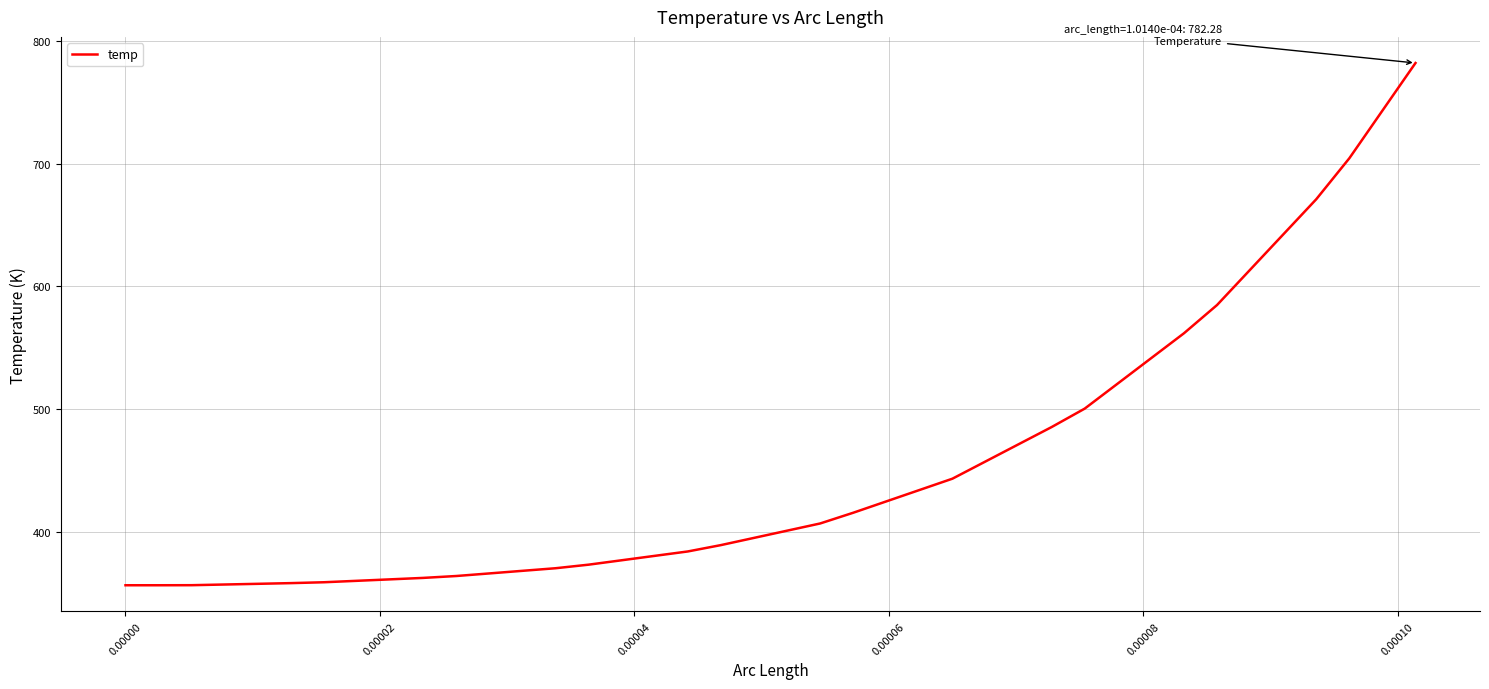

What is the difference between the maximum and minimum values?

426.0